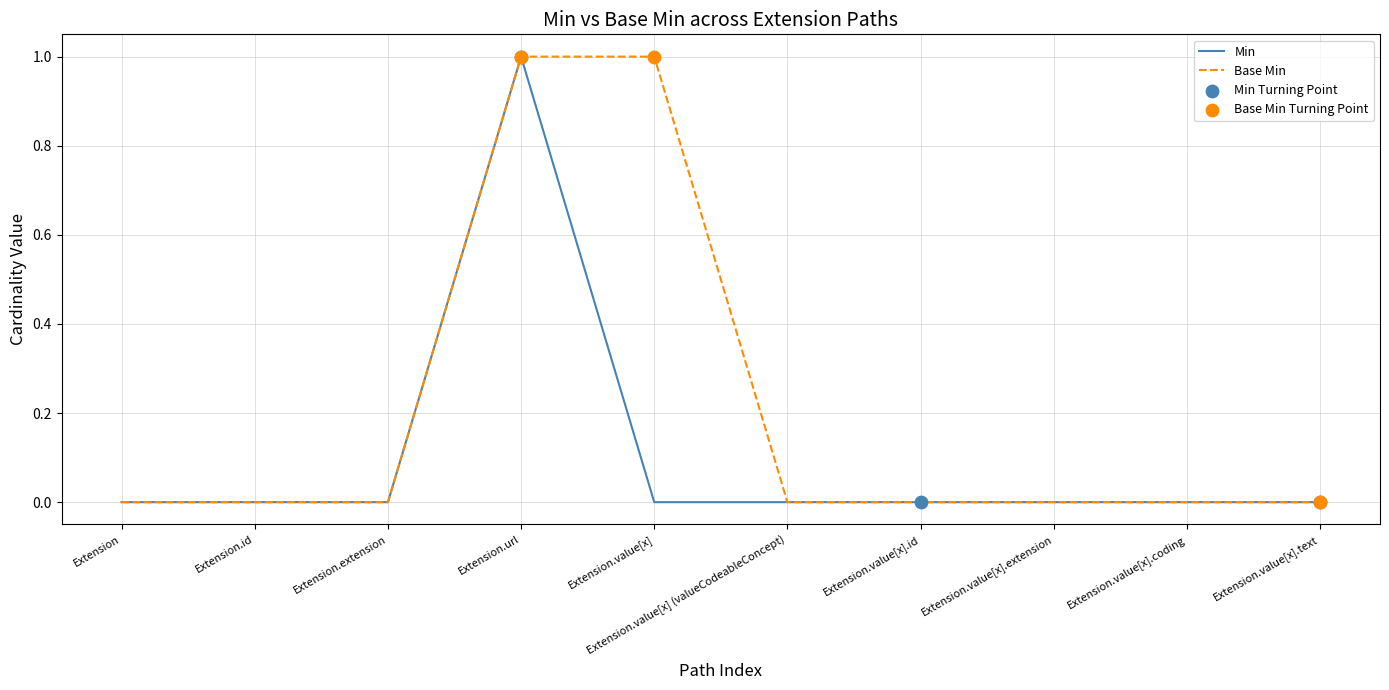

Which series has the largest total across all categories?

Base Min